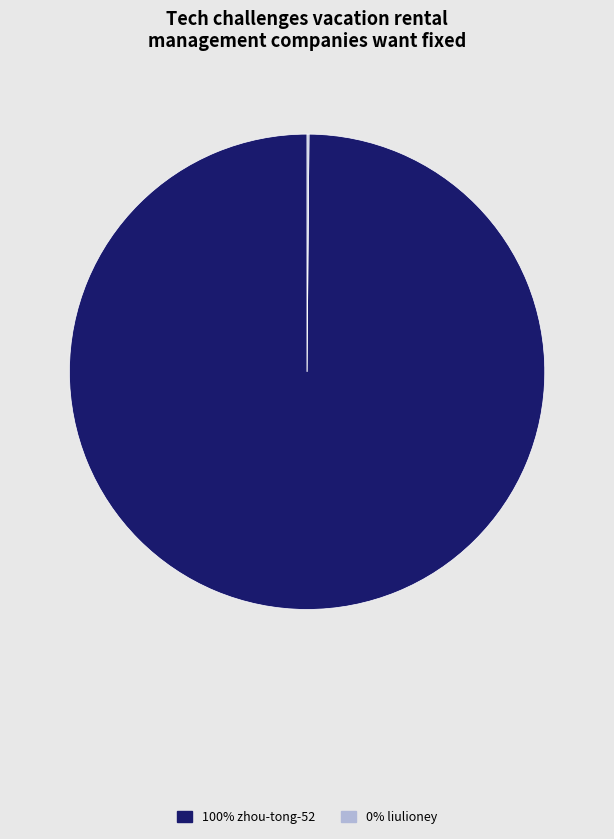

Does any single category account for the majority?

Yes